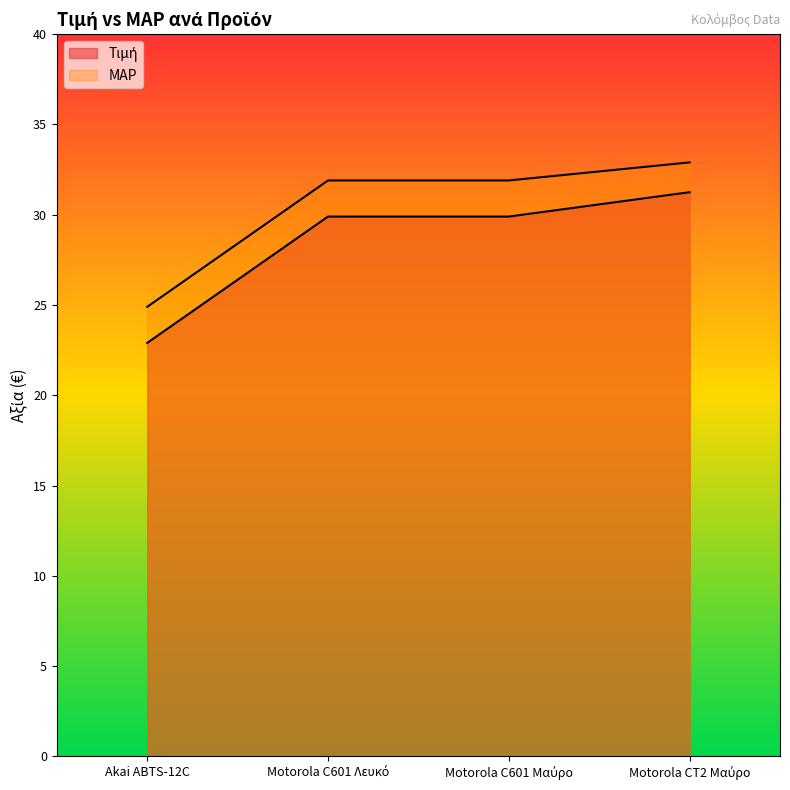

Reading left to right, list all the values displayed in this chart.

Τιμή: 22.9	29.9	29.9	31.2
MAP: 24.9	31.9	31.9	32.9